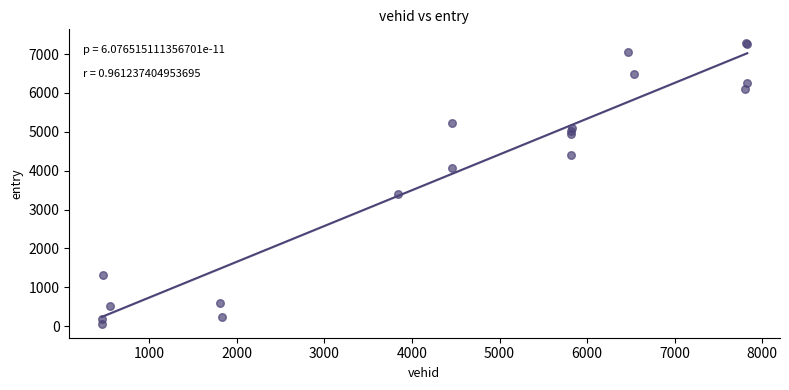

What Y value in the scatter plot is closest to 3668?

3398.7